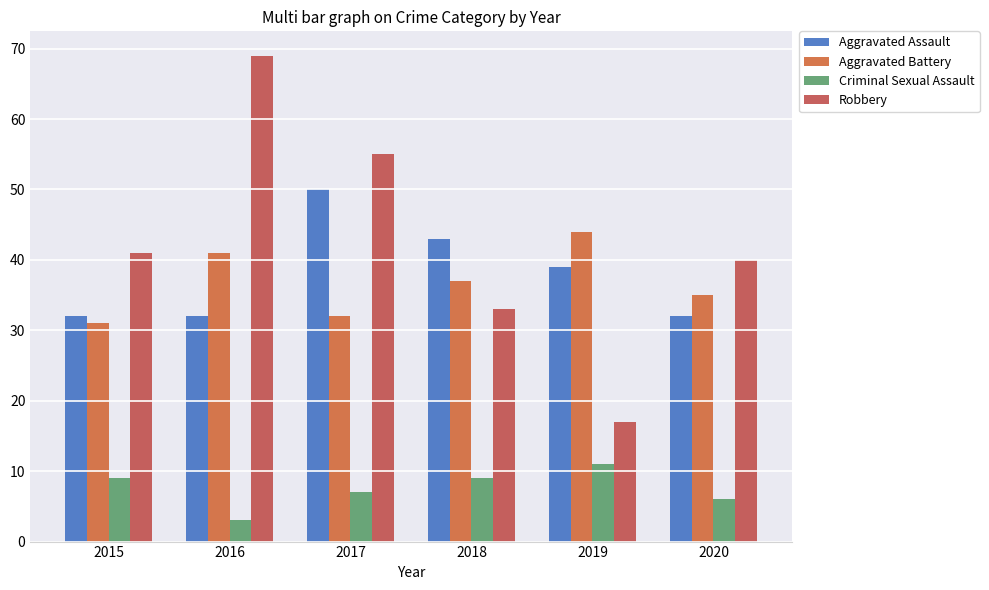

Which series changed the most between 2015 and 2017?

Aggravated Assault